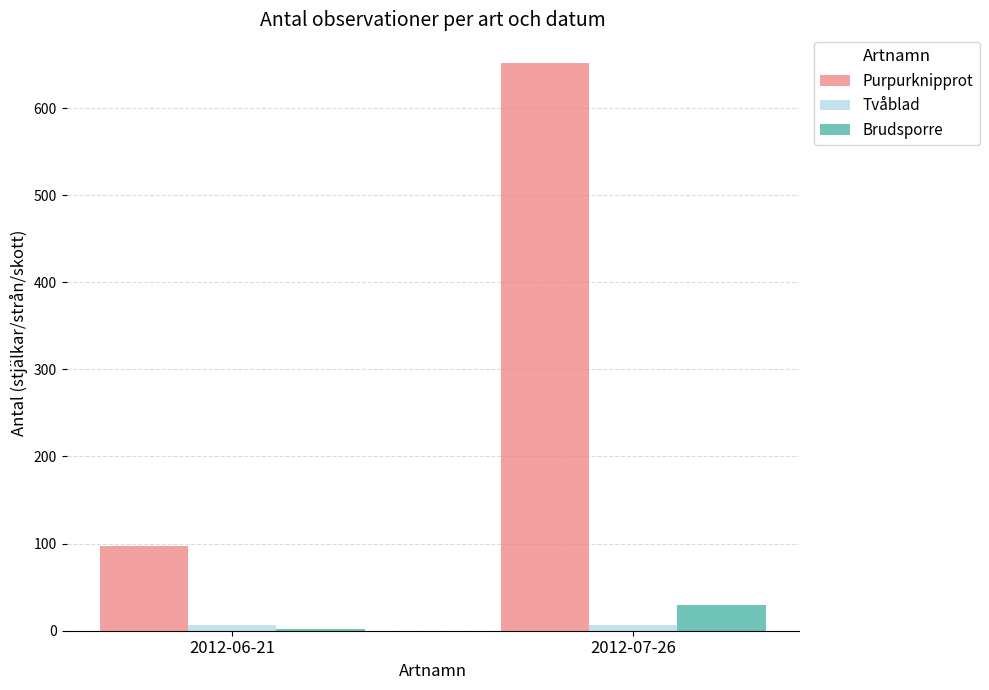

What is the difference between the Purpurknipprot values at 2012-06-21 and 2012-07-26?

555